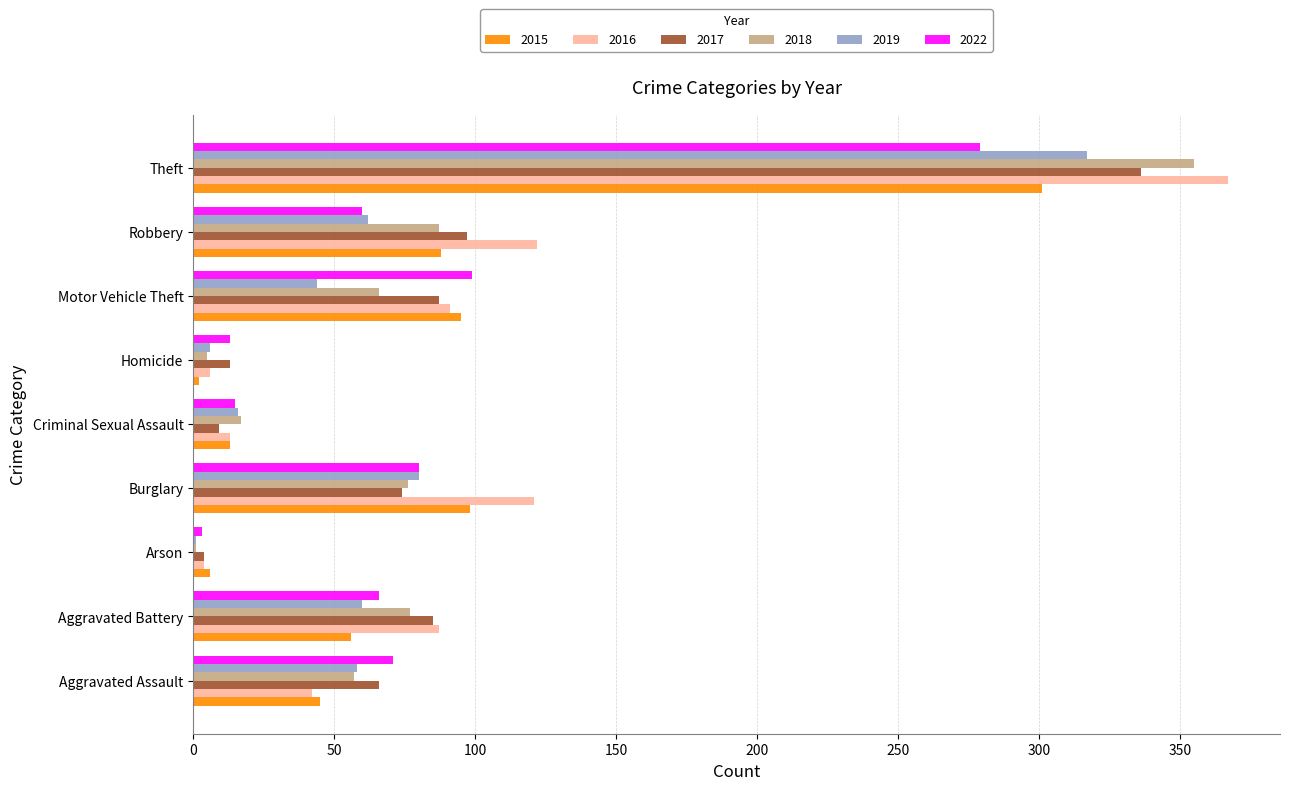

True or false: 2016 has a value of 163 at Robbery.

False